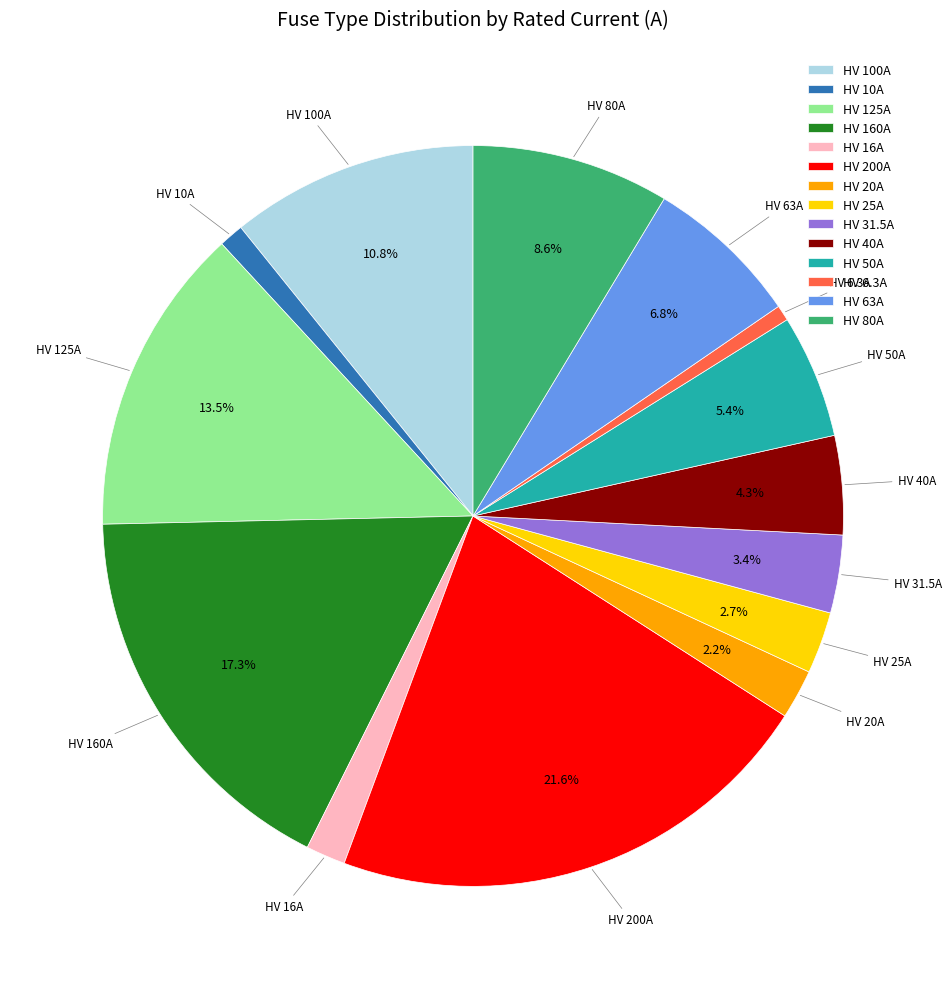

How many slices are in this pie chart?

14